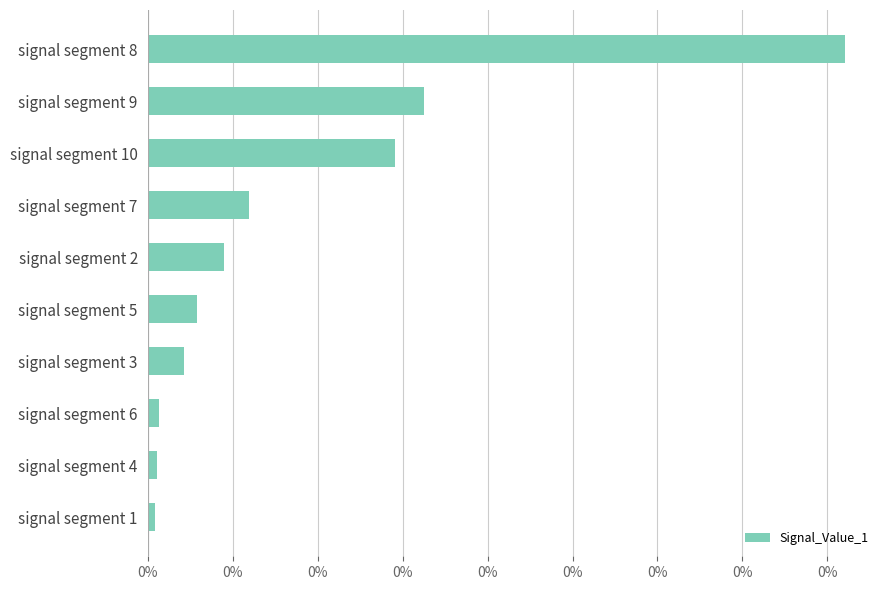

Does the chart contain stacked bars?

No